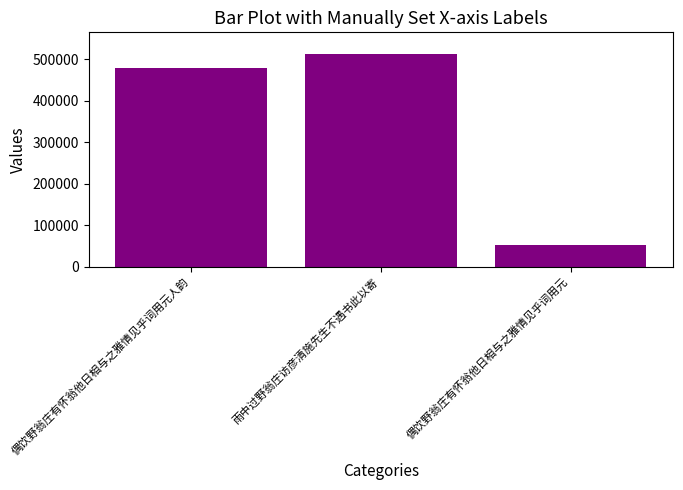

Reading left to right, list all the values displayed in this chart.

479570	512986	53166